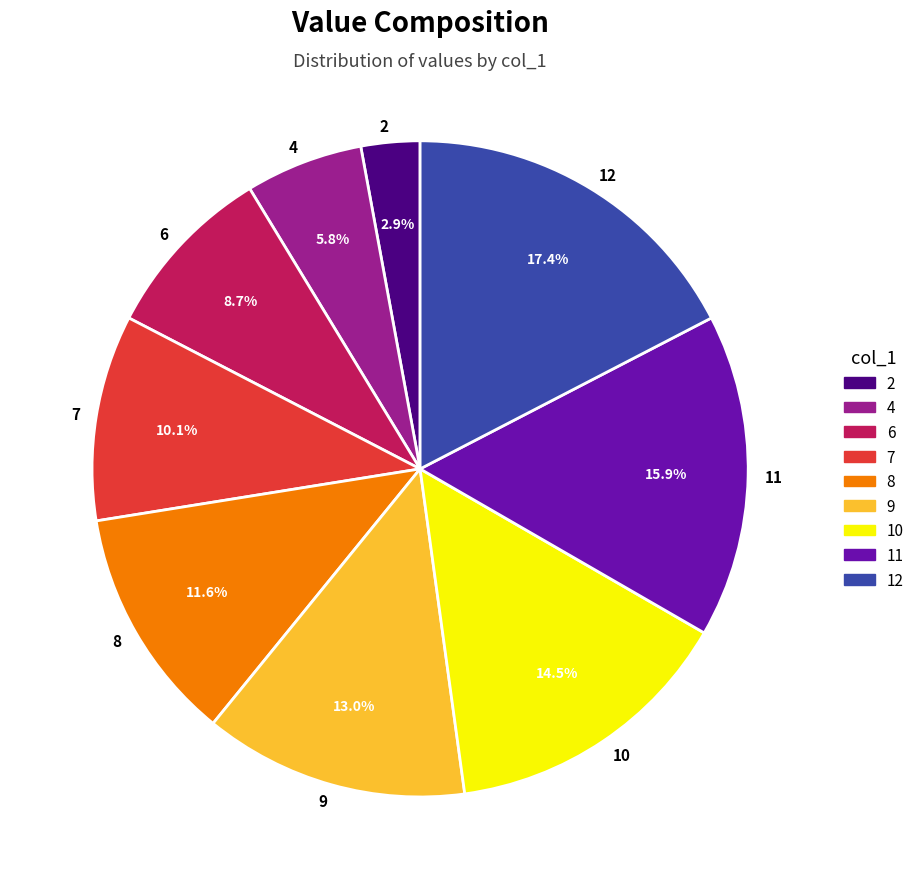

Which has a higher value, 12 or 10?

12